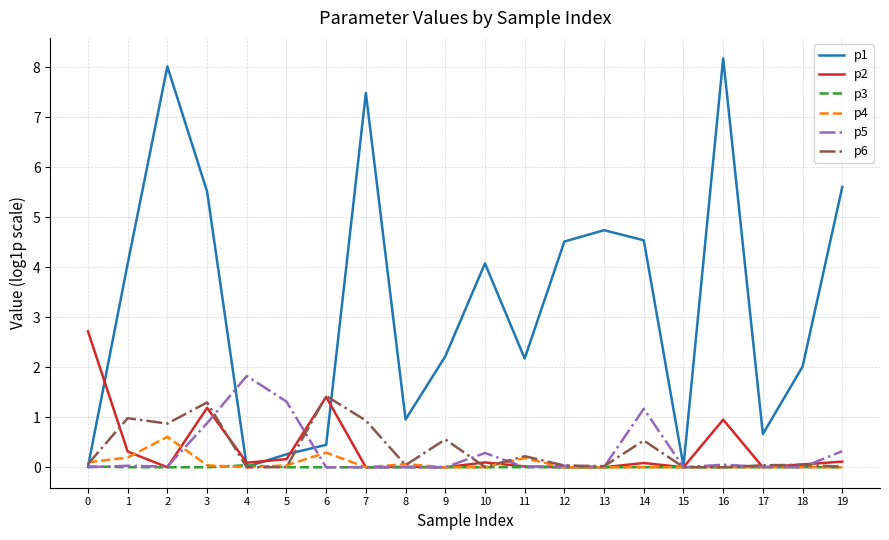

Which series has the largest range (max minus min)?

p1